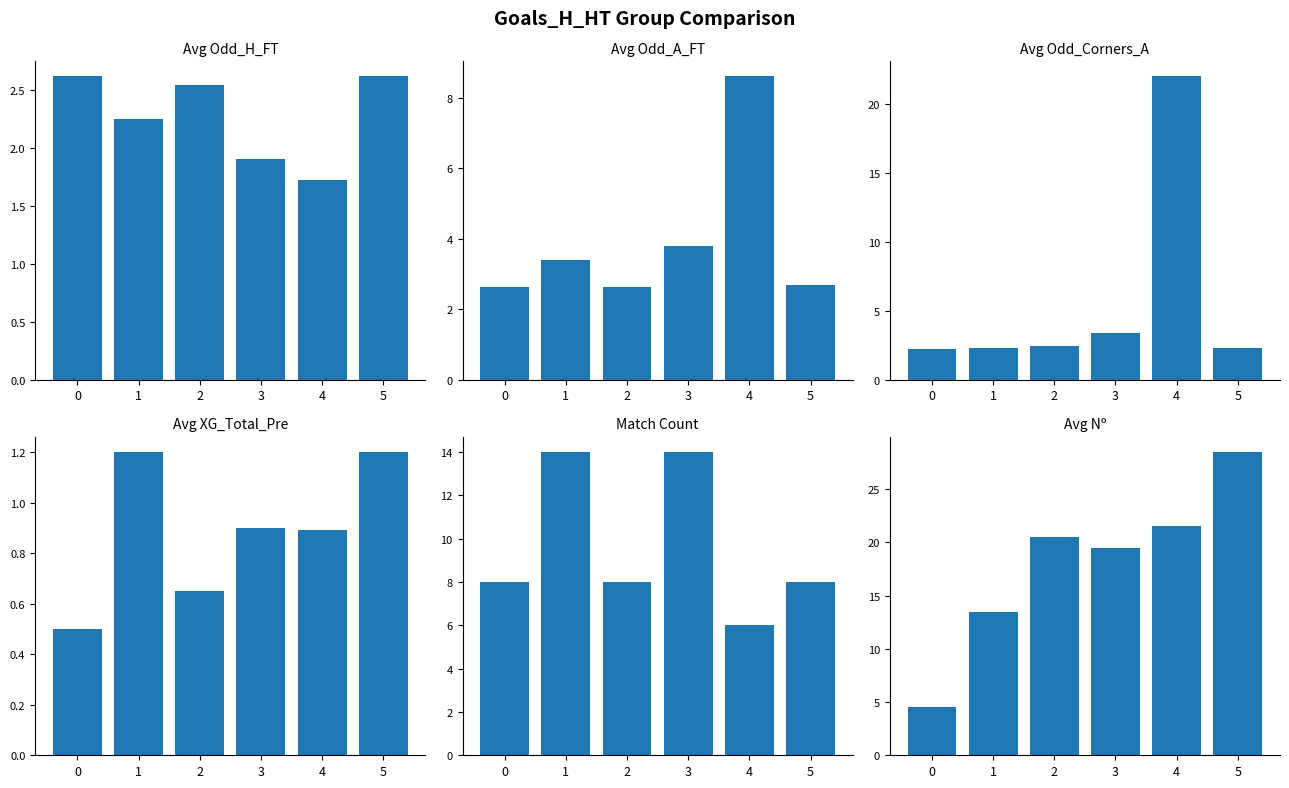

What is the highest value of the Avg_XG_Total_Pre series?

1.2